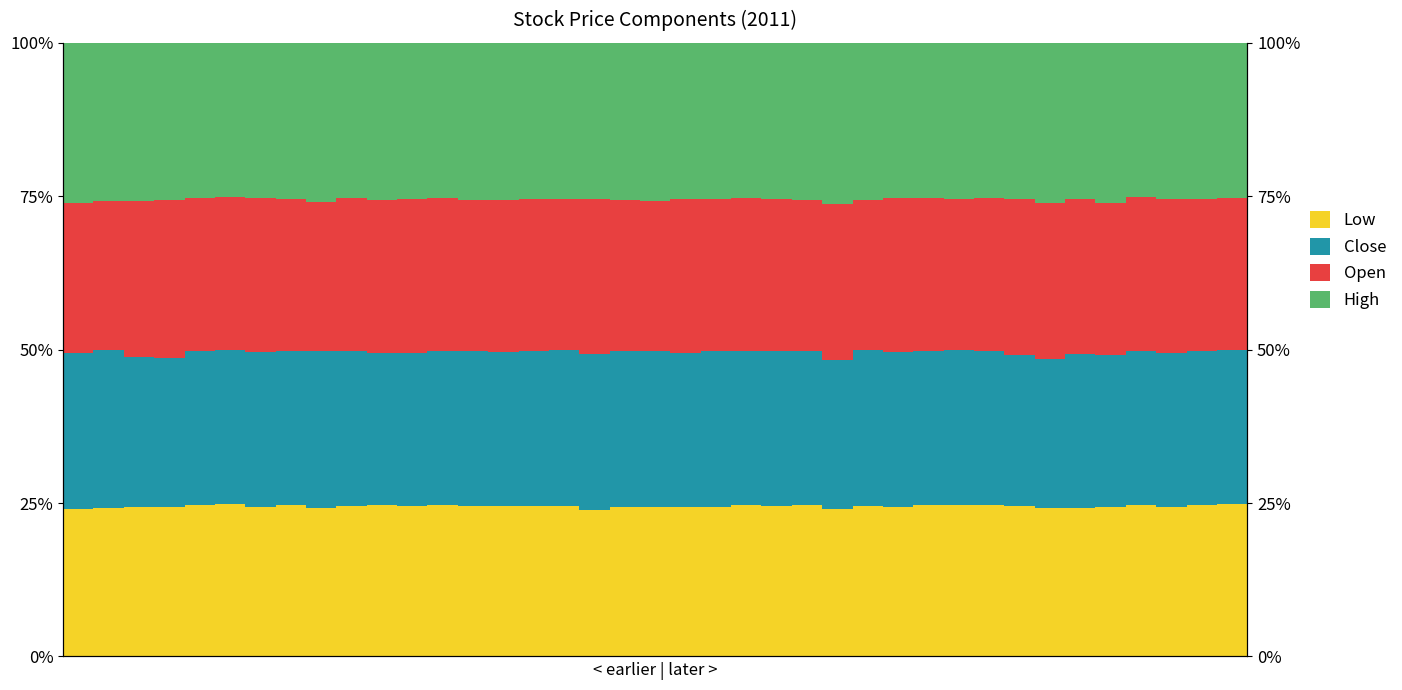

Where is High nearest to the value 0?

5